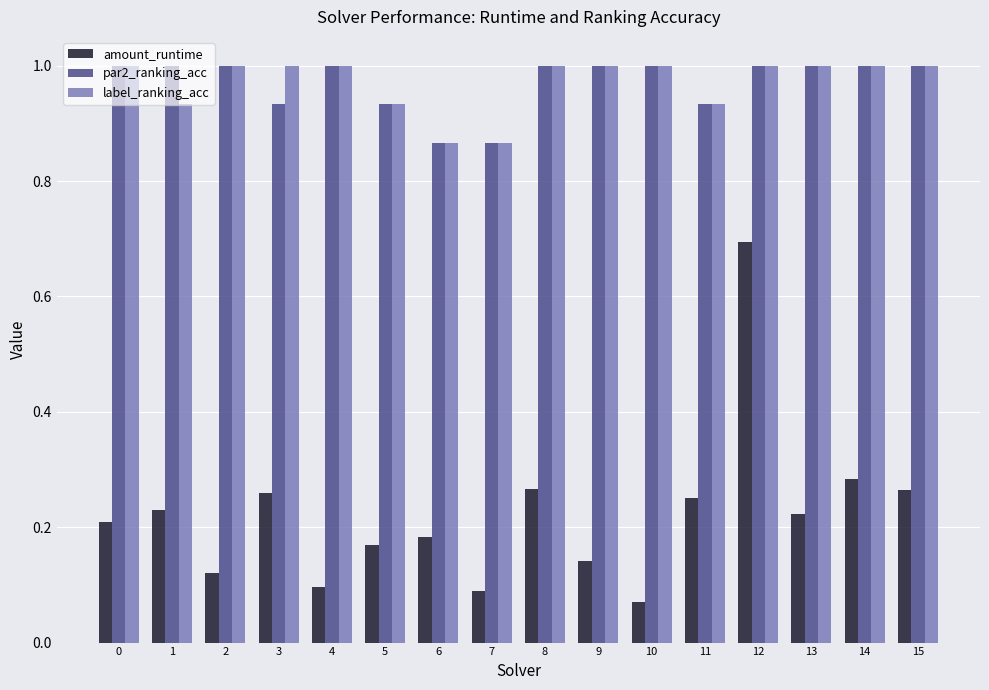

At which category is the sum across all series the highest?

12